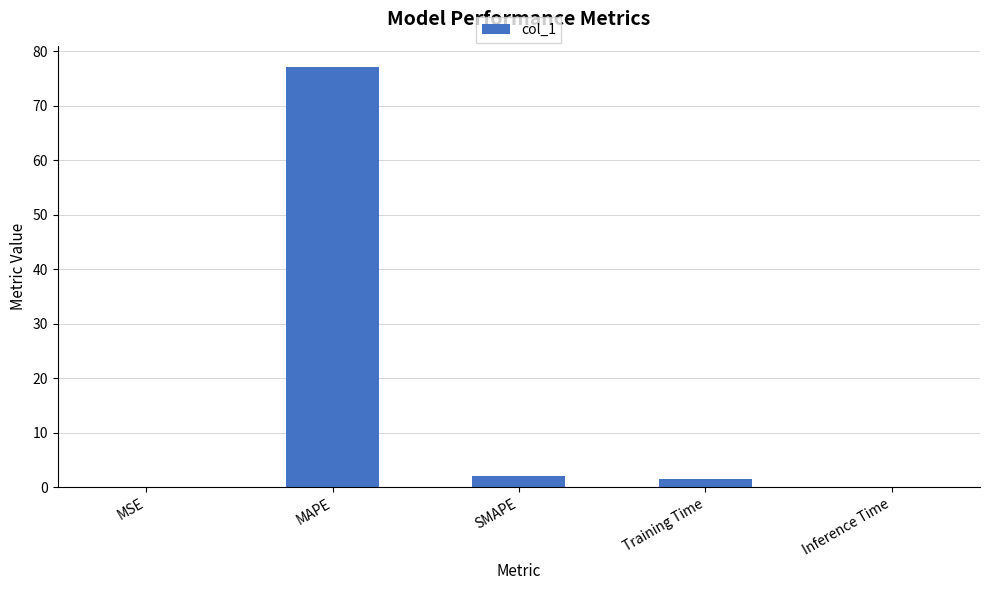

Is it true that the value at MSE is 0.0?

True